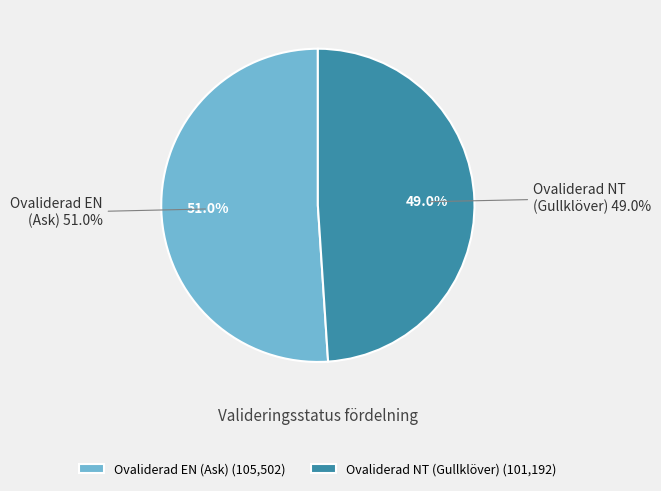

How many segments does this pie chart have?

2